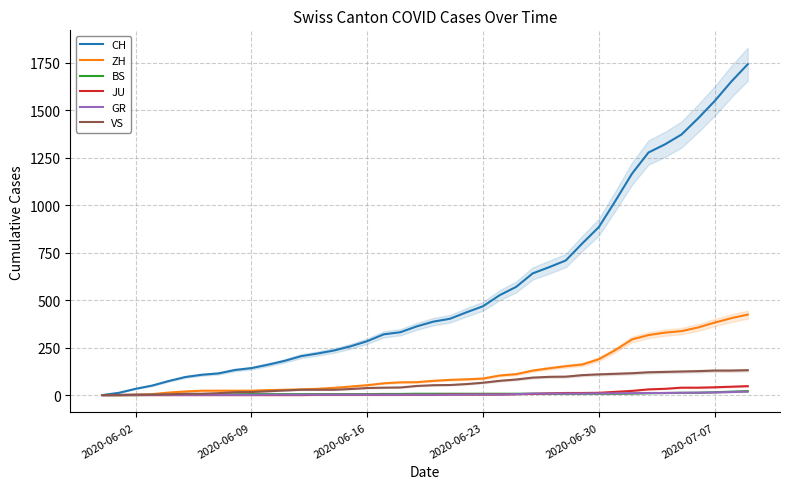

How many lines are shown in the chart?

6